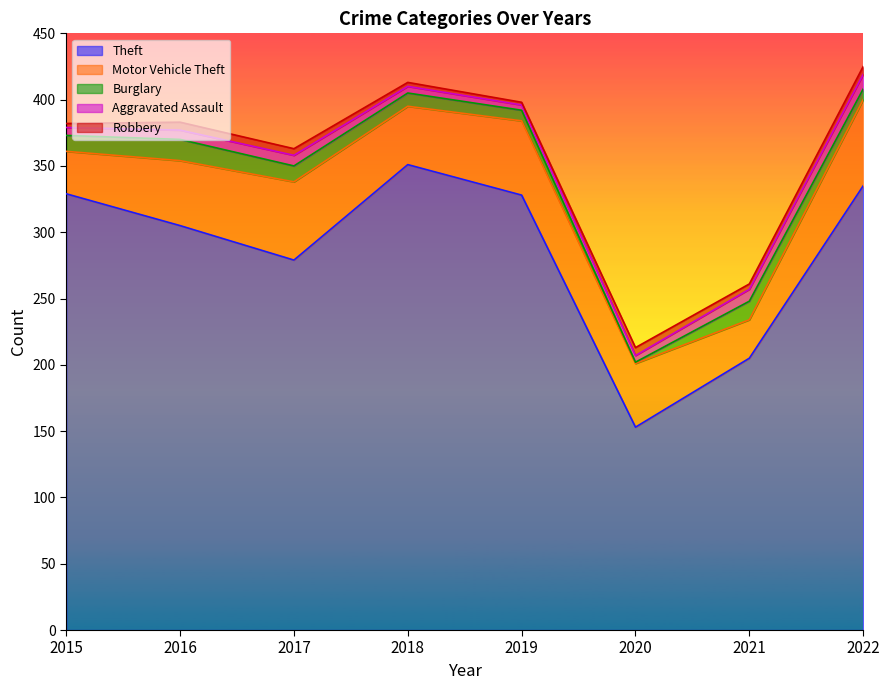

What is the greatest value displayed?

351